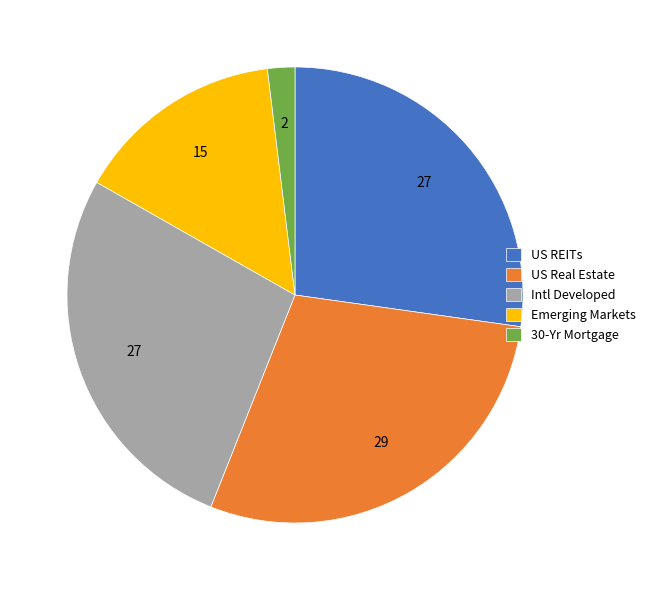

Which category has the smallest portion of the pie?

30-Yr Mortgage